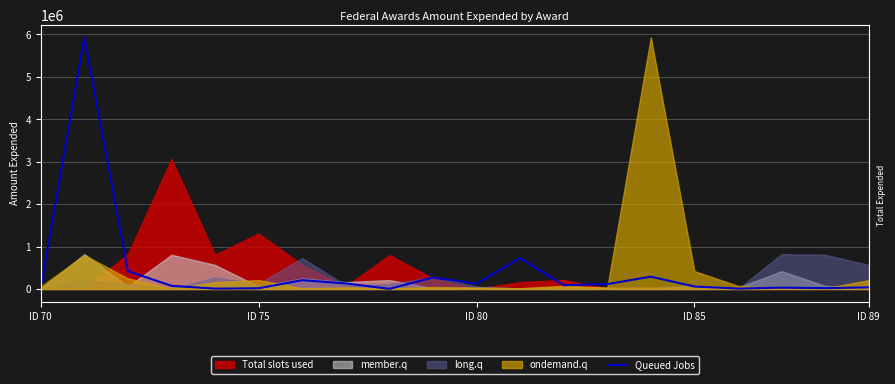

Rank the categories by value from lowest to highest.

8, ID 89, 16, 5, 18, ID 70, 17, 19, 15, ID 85, 12, 13, 10, 7, 6, 9, 14, ID 80, 11, ID 75